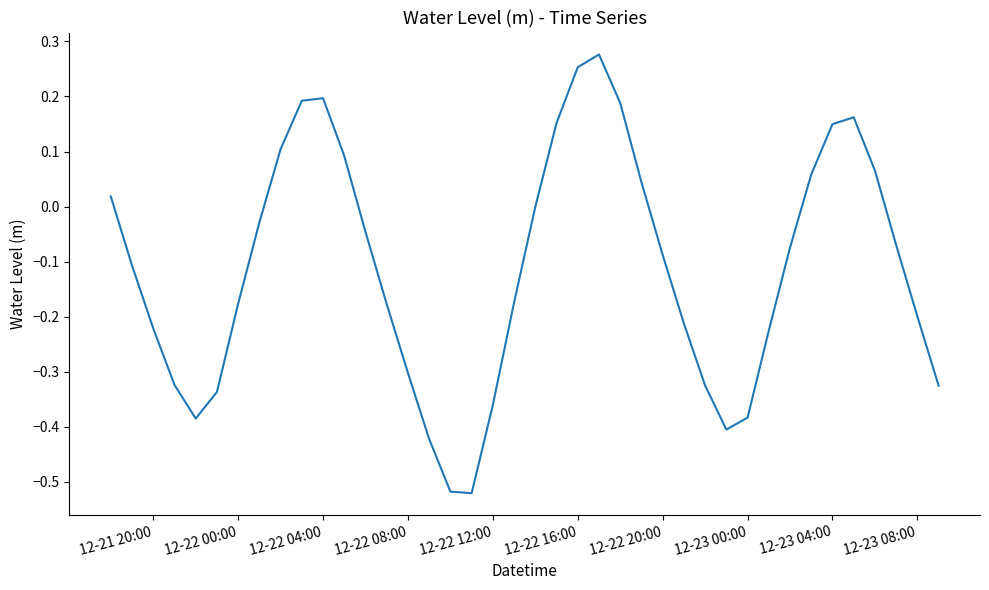

What is the difference between the maximum and minimum values?

0.8